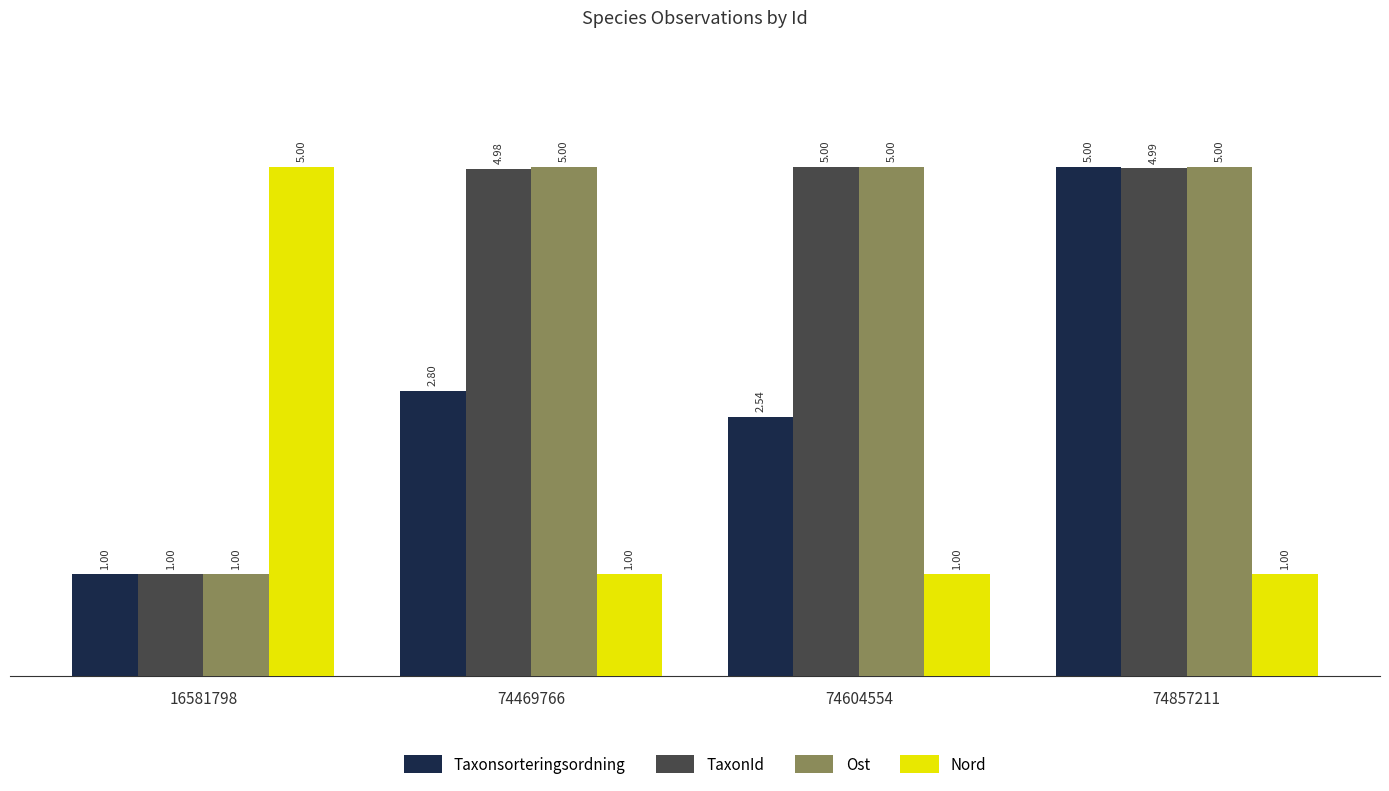

What is the spread (max minus min) of values at 74604554?

4.0